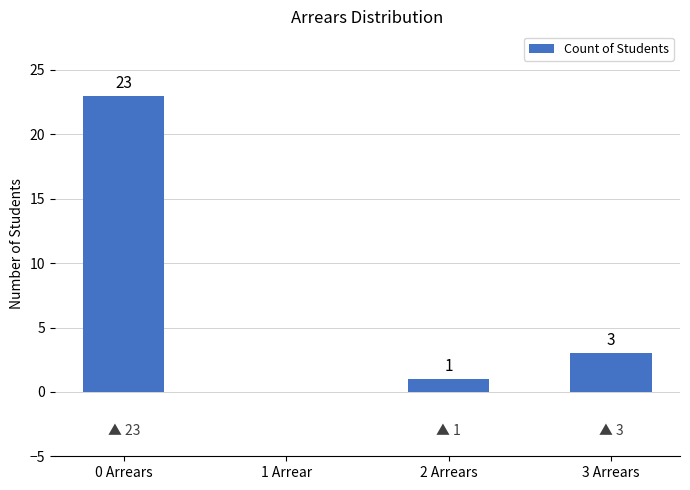

Is it true that the value at 3 Arrears is 3?

True